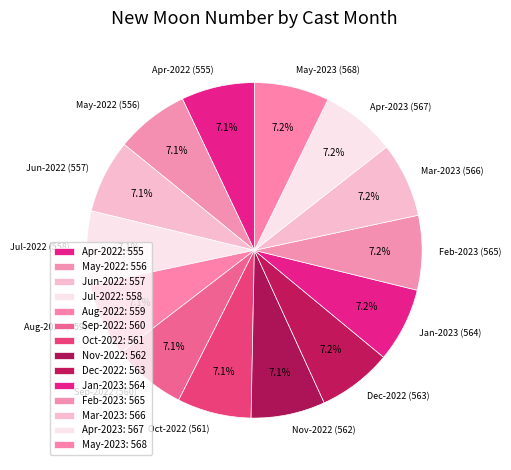

Is there a majority slice in this chart?

No